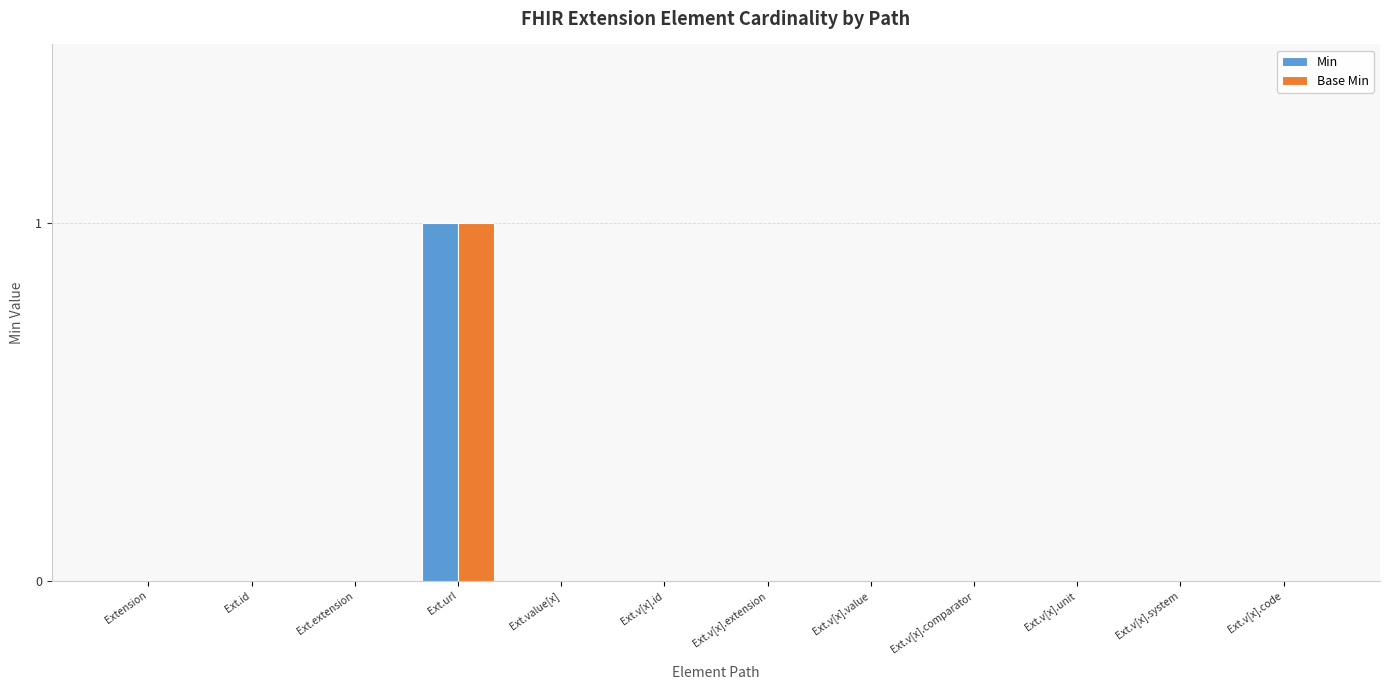

The Base Min series shows 1 at Ext.v[x].comparator. True or false?

False